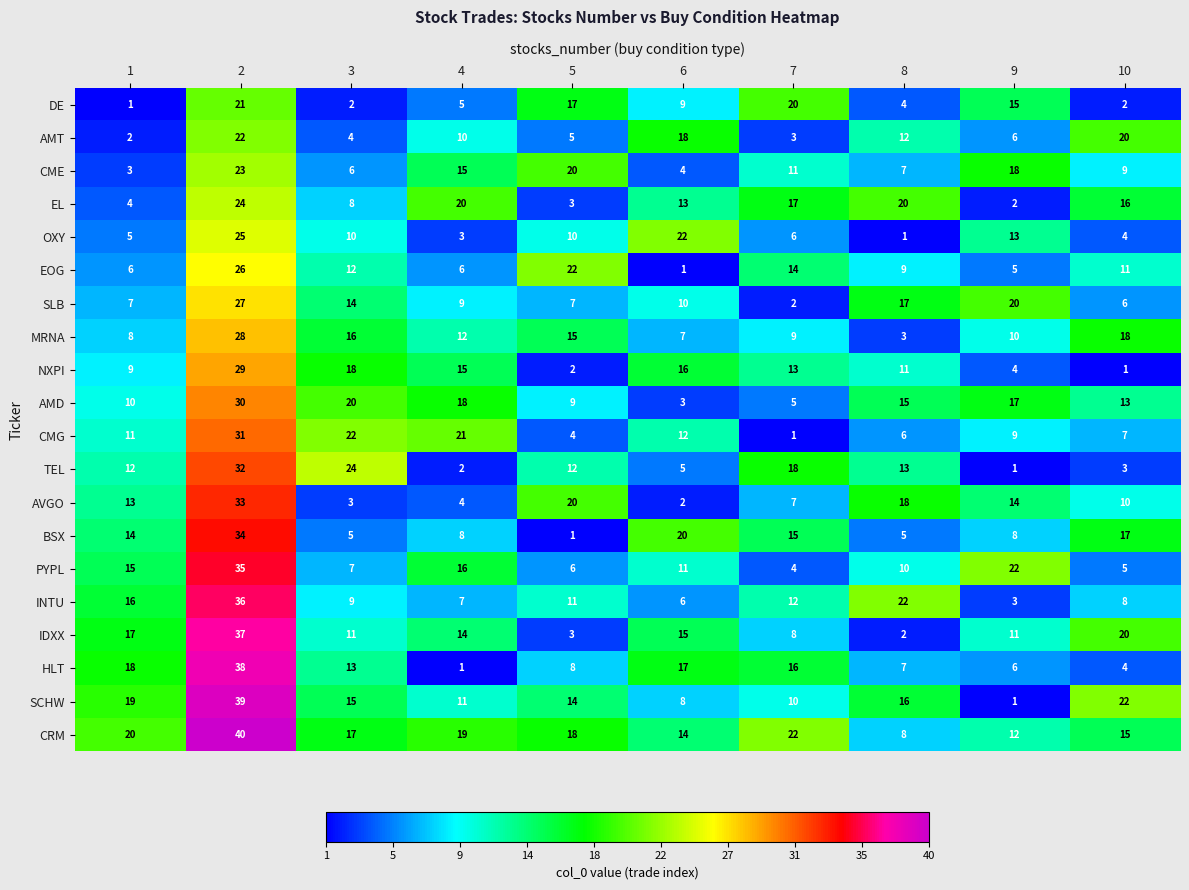

Which series has the largest total across all categories?

CRM